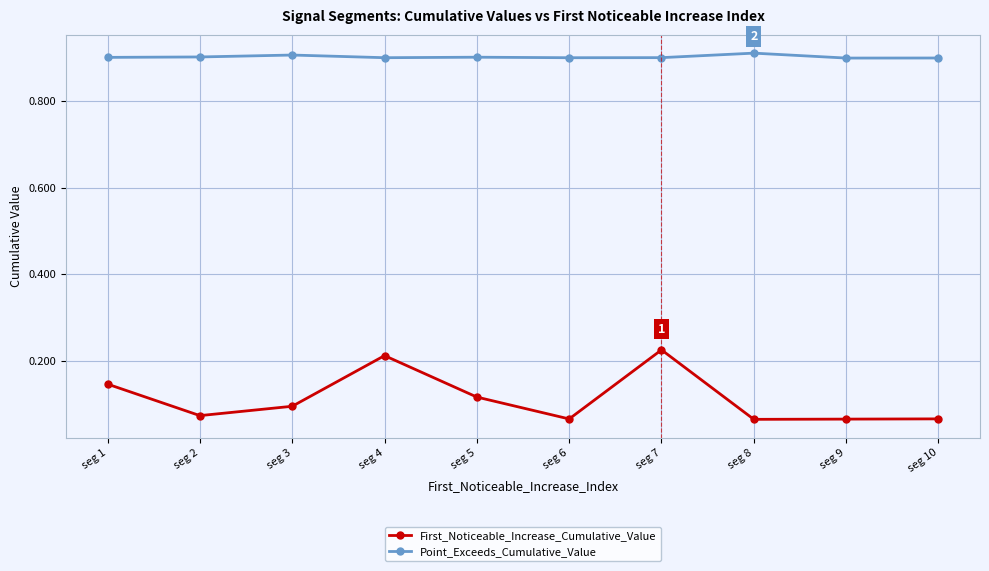

What is the total value across all series at seg 6?

1.0